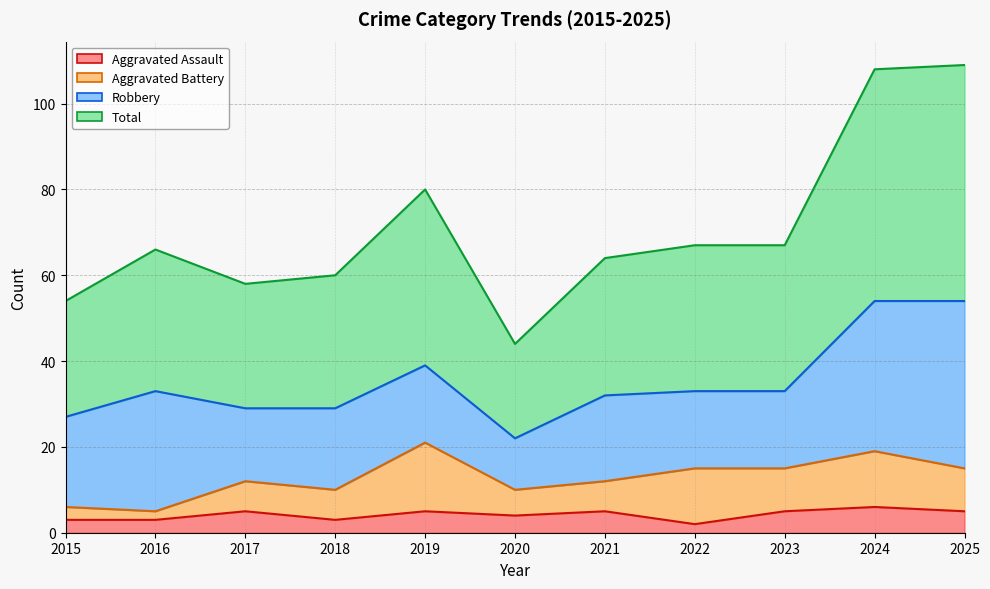

How many data points in Aggravated Assault are less than 5?

5